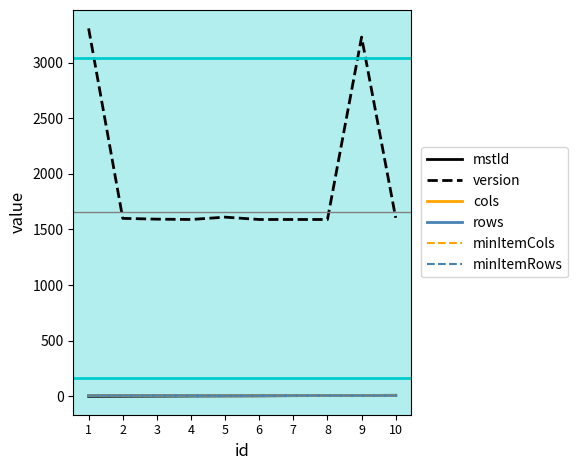

Which has a higher value, 2 or 8?

8